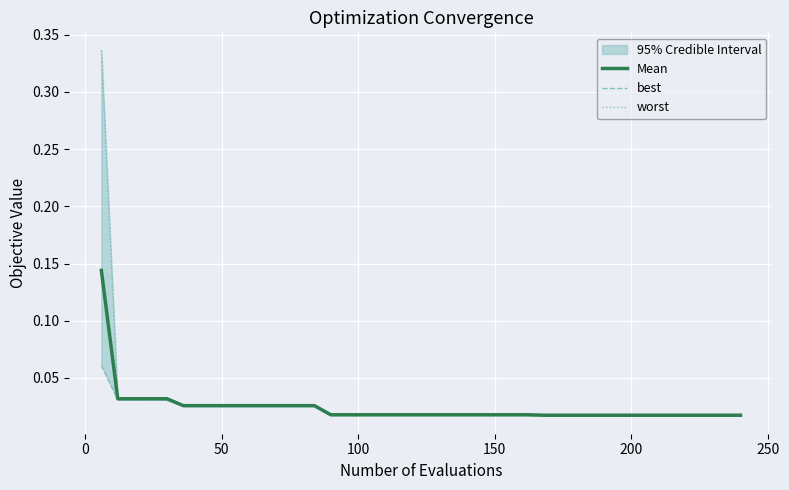

How many lines are shown in the chart?

3